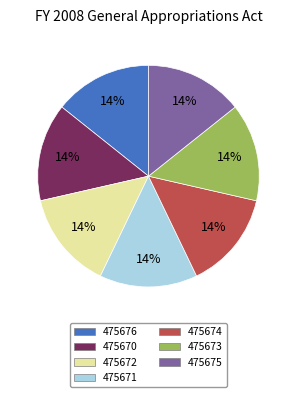

Is 475674 the majority of the pie?

No